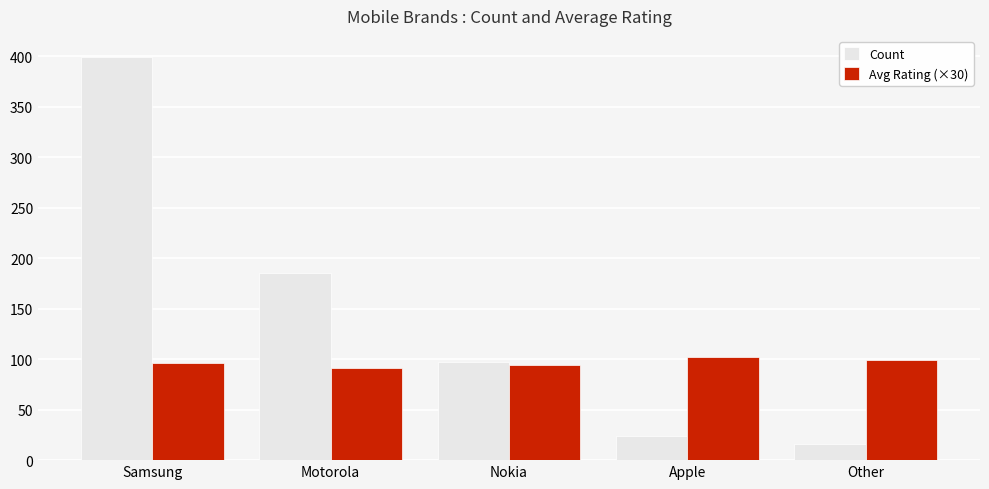

Are the bars grouped side by side (vs. stacked)?

Yes